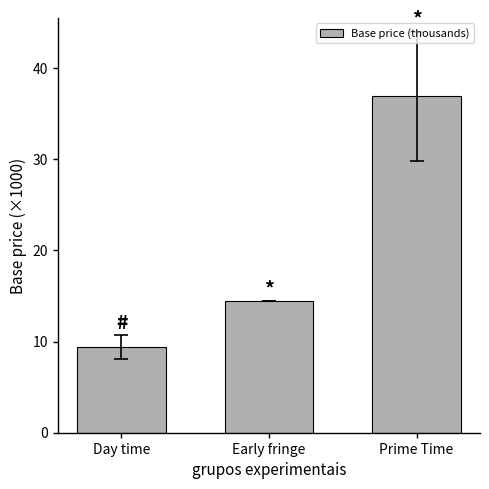

What is the sum of the values at Early fringe and Day time?

23.9